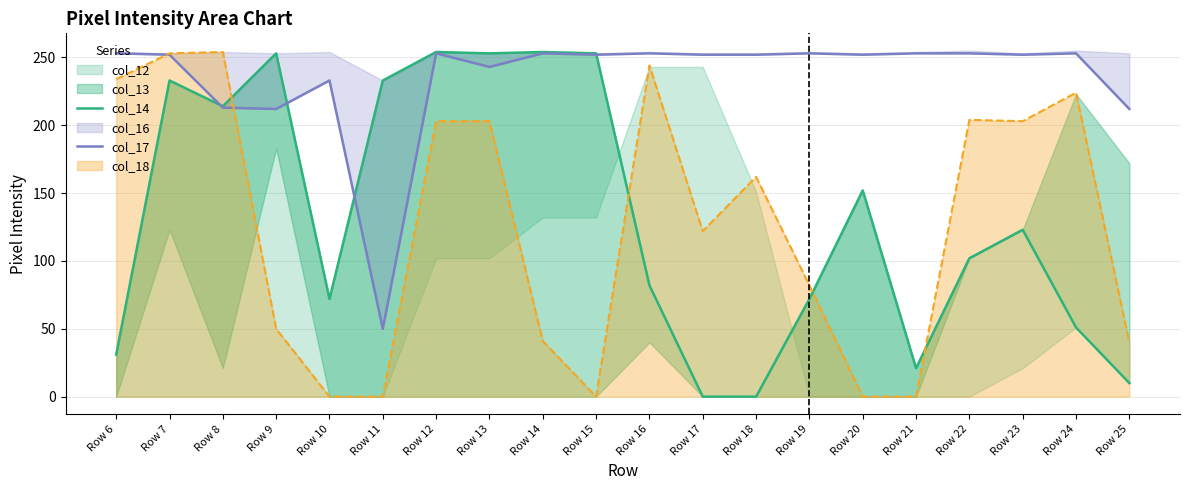

What is the value of the col_14 point at the 20th from the left?

10